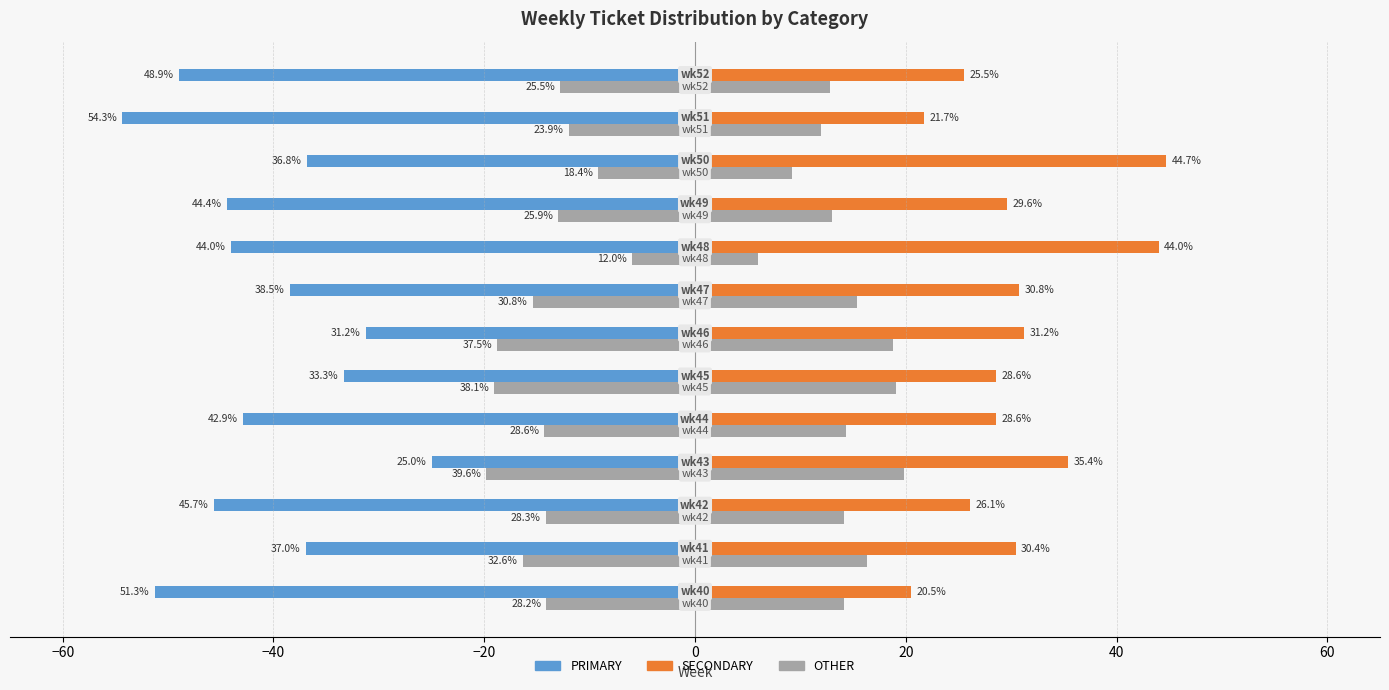

What is the value of the SECONDARY bar at the 13th from the left?

25.5